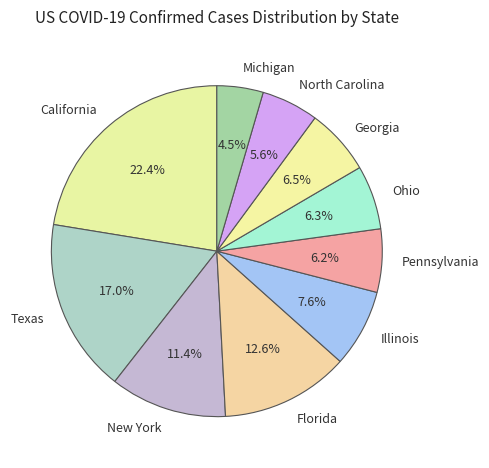

How many slices are in this pie chart?

10